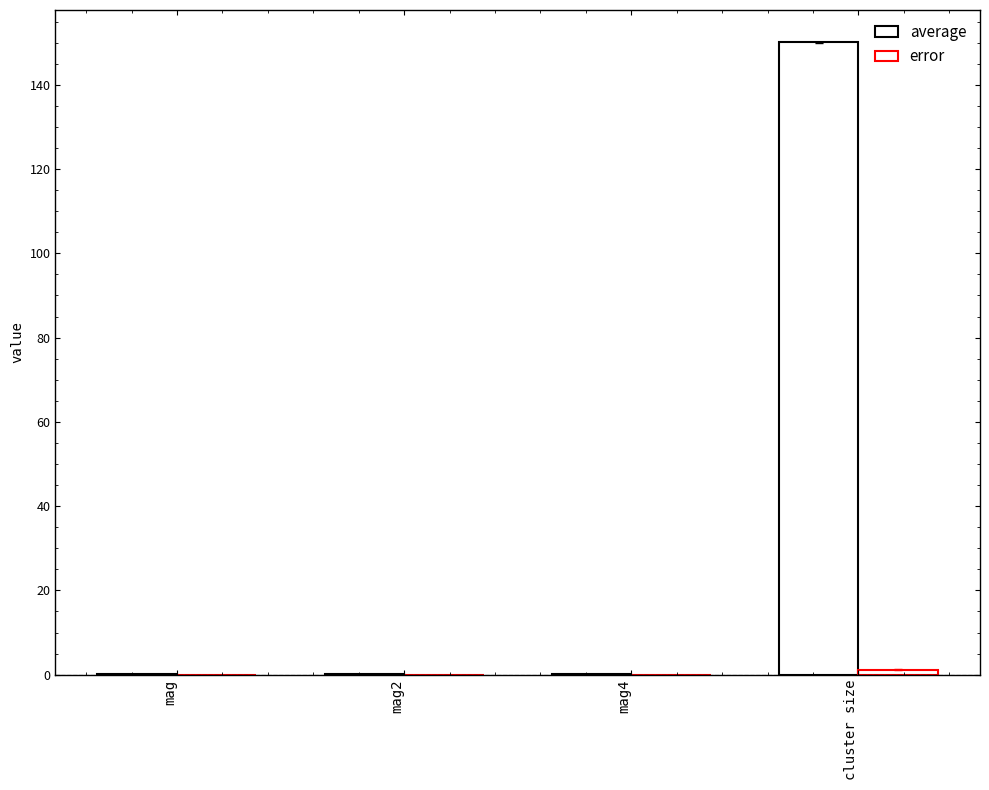

At how many categories does at least one series exceed 108?

1